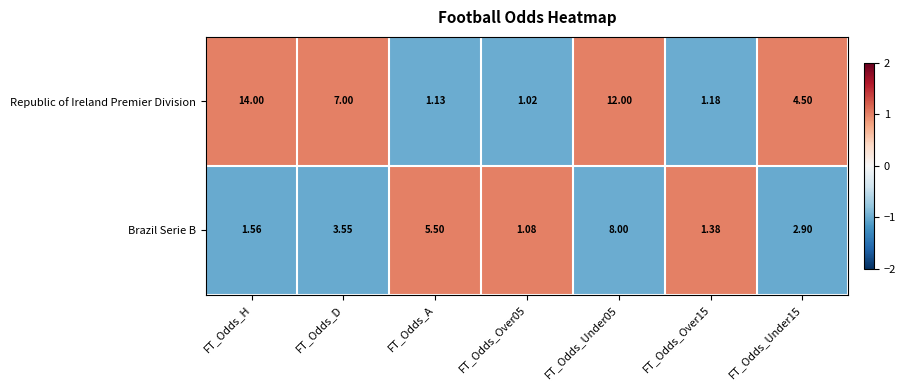

Where does the Republic of Ireland Premier Division series first go above 4?

FT_Odds_H